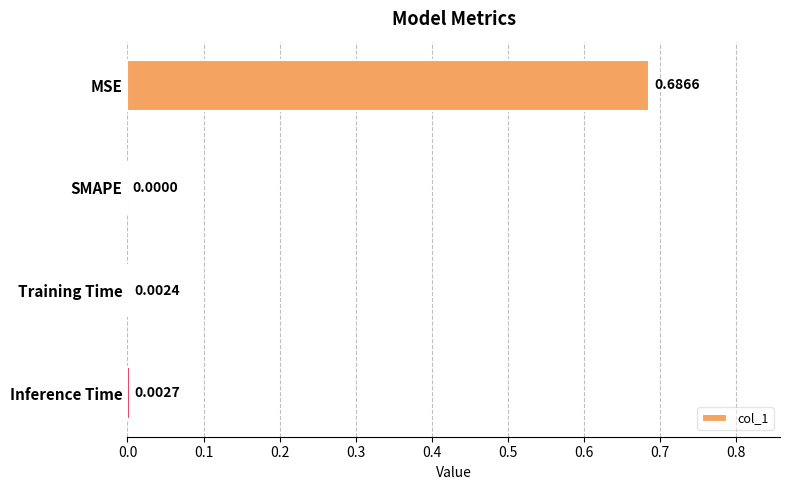

At which label is the value closest to 0?

SMAPE